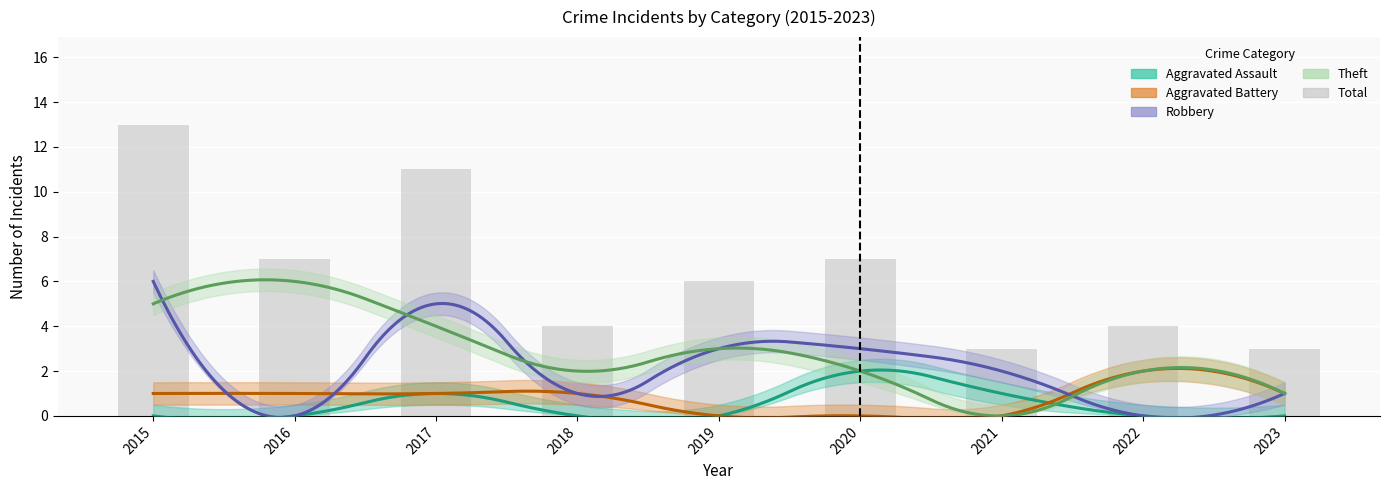

What is the average value of the Theft series?

3